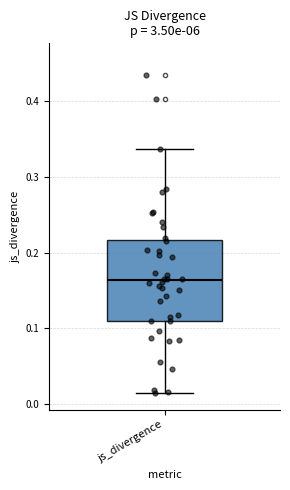

Read this box plot against the y-axis: the position of the median line, the range covered by the box, and the ends of both whiskers. The values are not printed on the chart, so give them approximately, as read against the axis.

median 0.16, box 0.11 to 0.22, whiskers 0.01 to 0.34